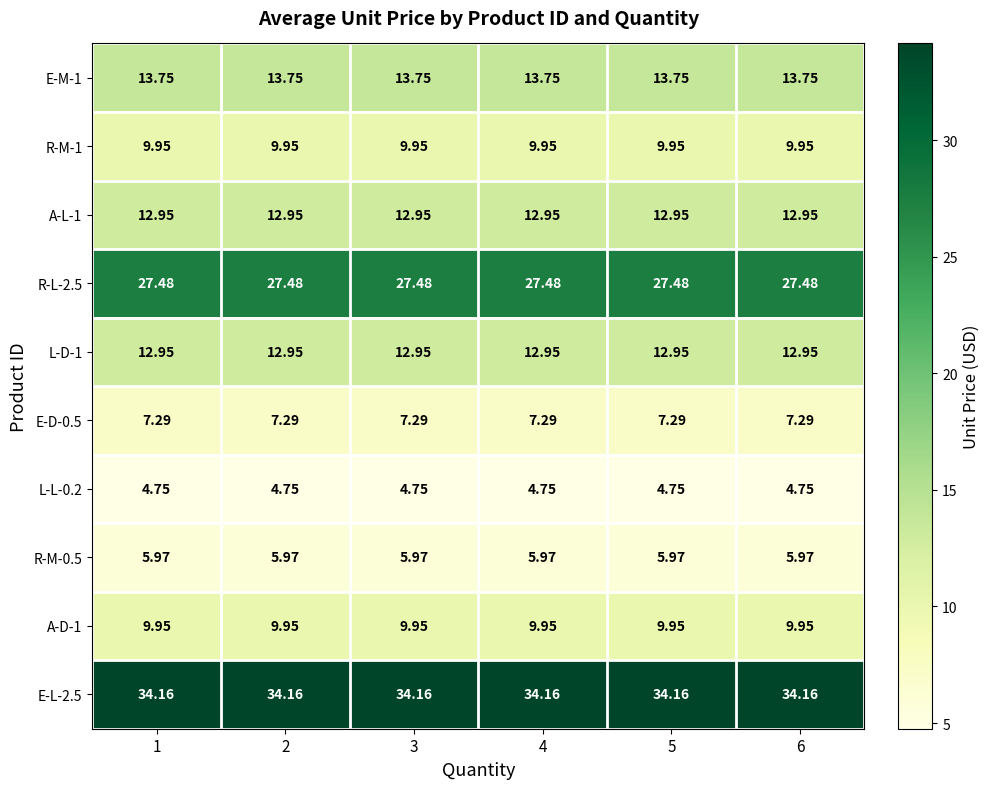

What is the spread (max minus min) of values at 6?

29.4